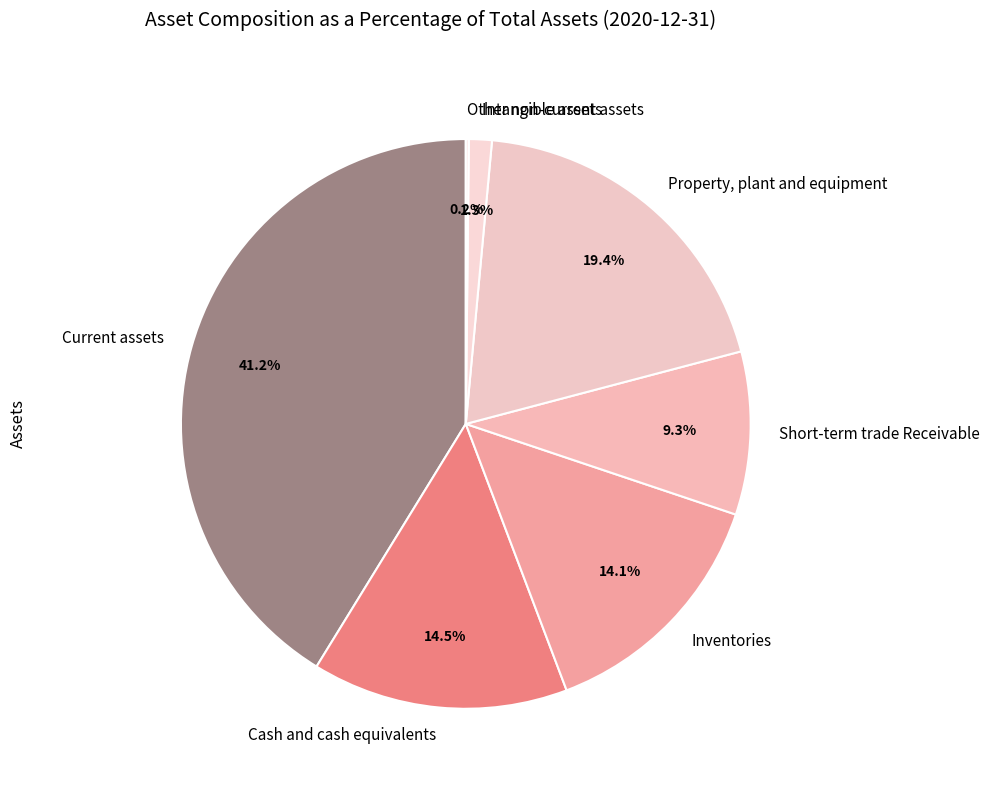

What percentage is NOT represented by Cash and cash equivalents?

85.5%